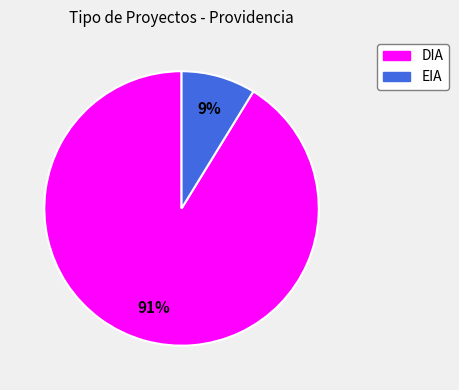

To the nearest percent, what is the combined percentage of DIA and EIA?

100%